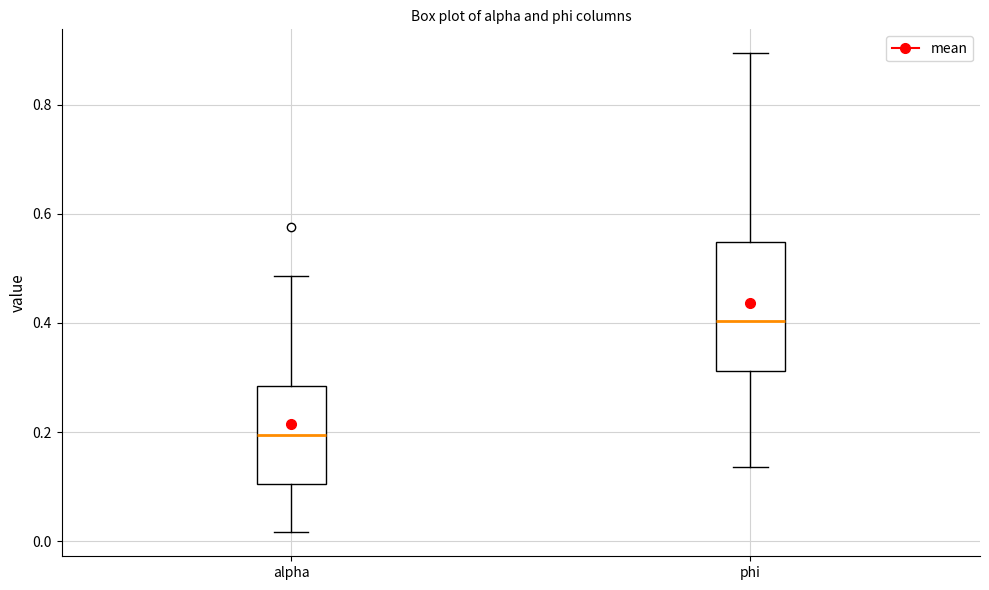

Which box's median line is the highest?

phi